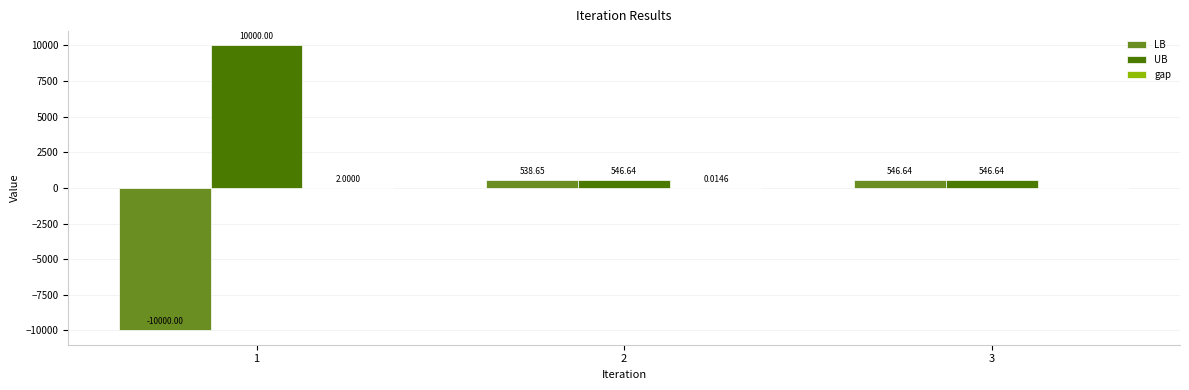

Which series has the largest total across all categories?

UB